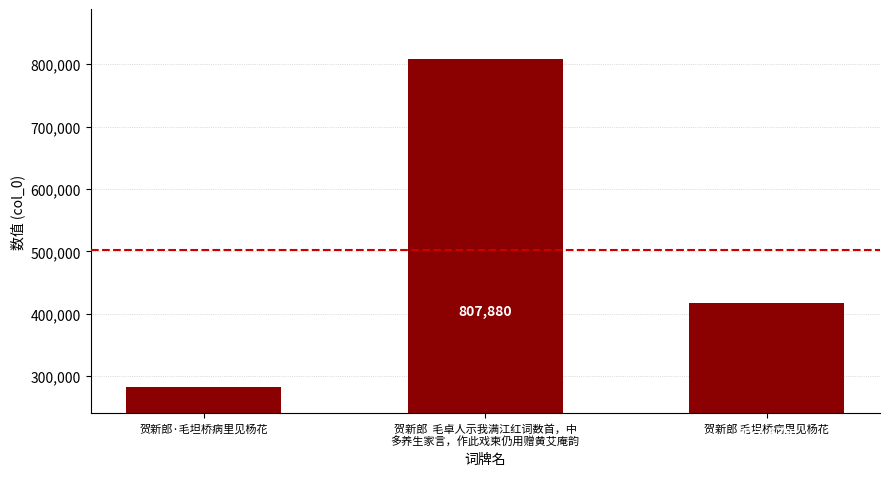

At which category does the chart reach its minimum across all series?

贺新郎·毛坦桥病里见杨花